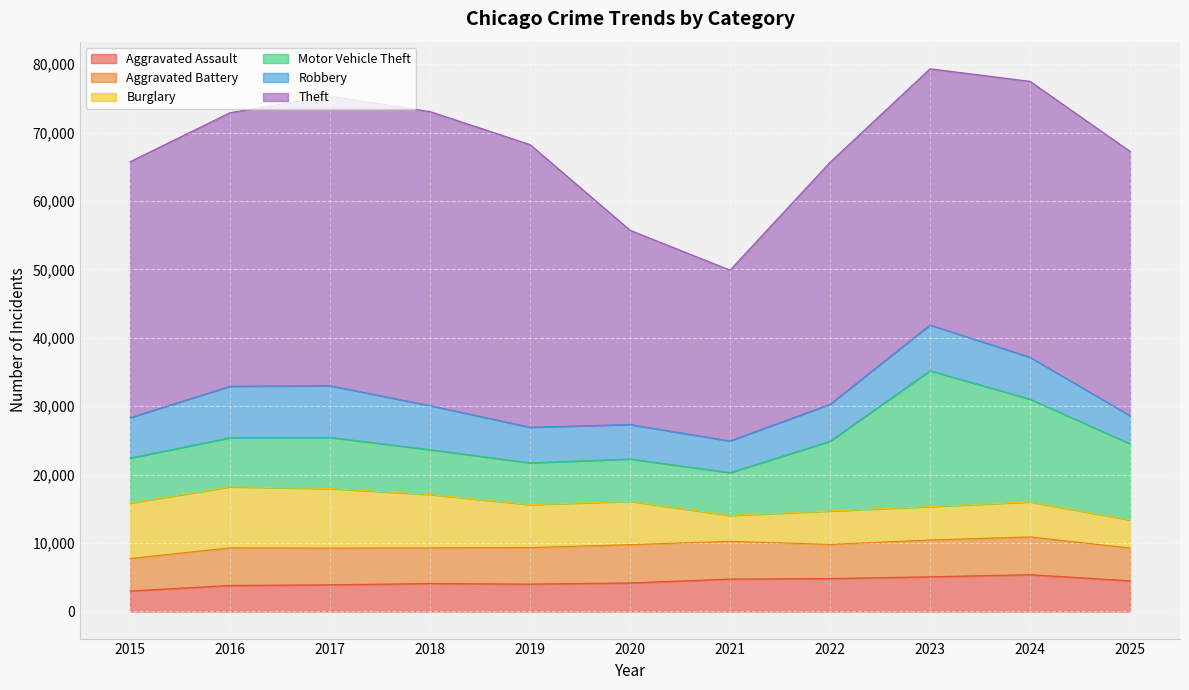

Between 2015 and 2021, which series saw the biggest shift?

Theft